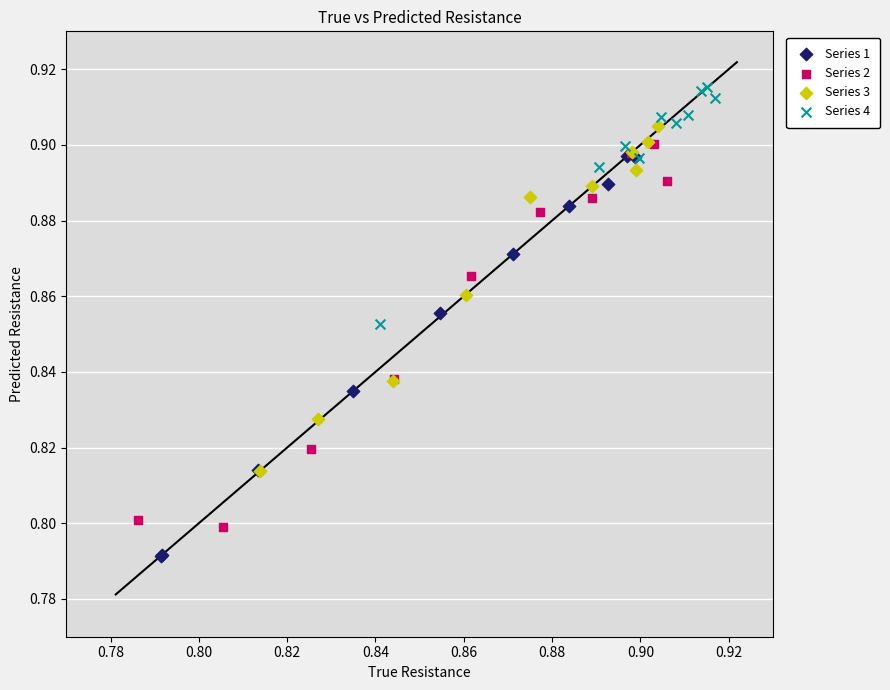

What are all the series names shown in the legend?

Series 1, Series 2, Series 3, Series 4